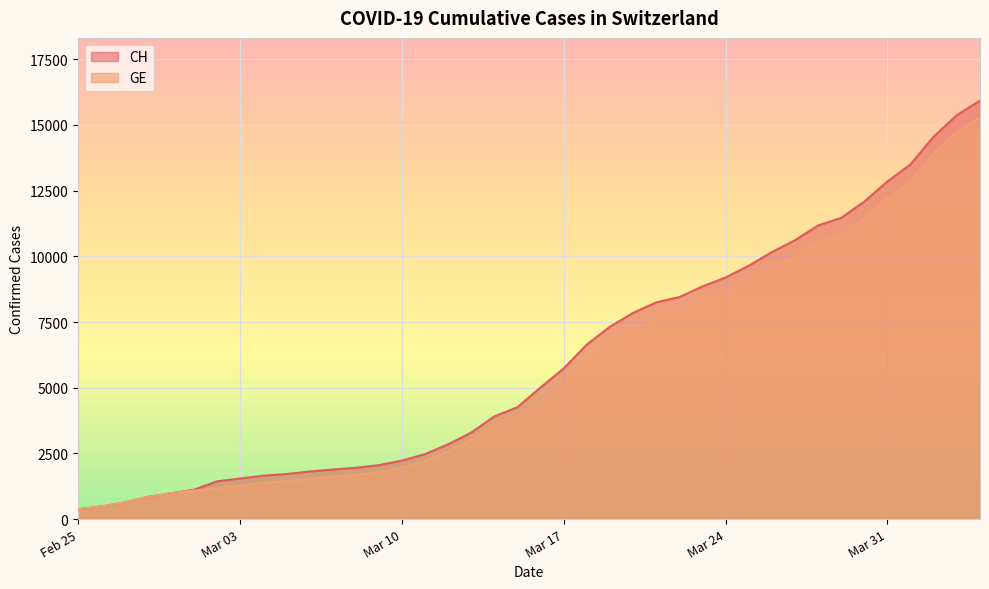

What is the sum of the CH values at 2020-04-01 and 2020-02-26?

13984